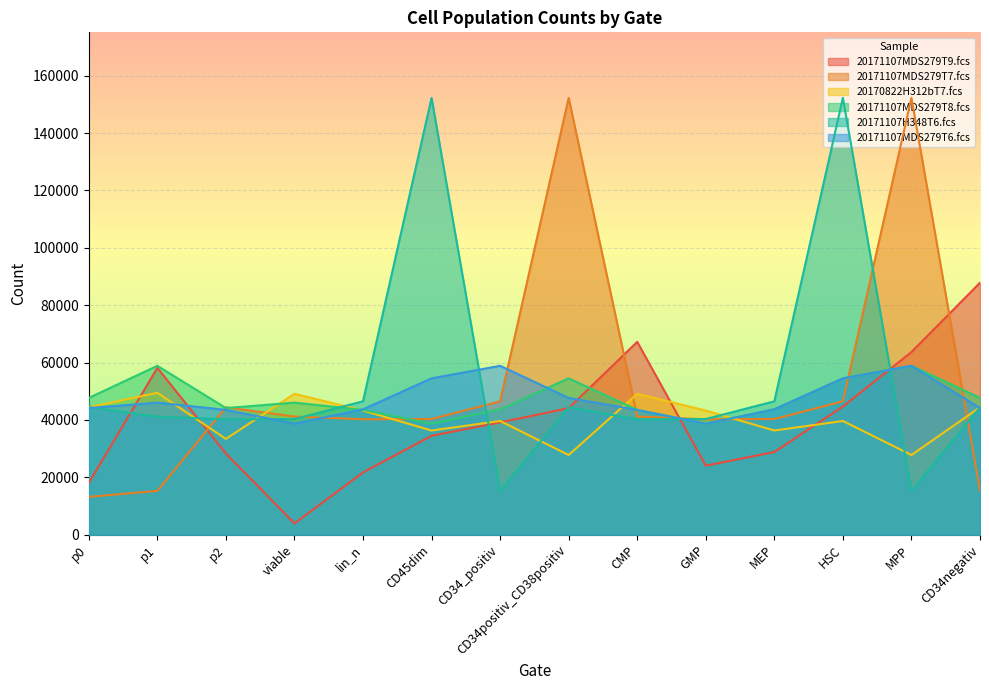

Which has a higher value, GMP or MPP?

MPP